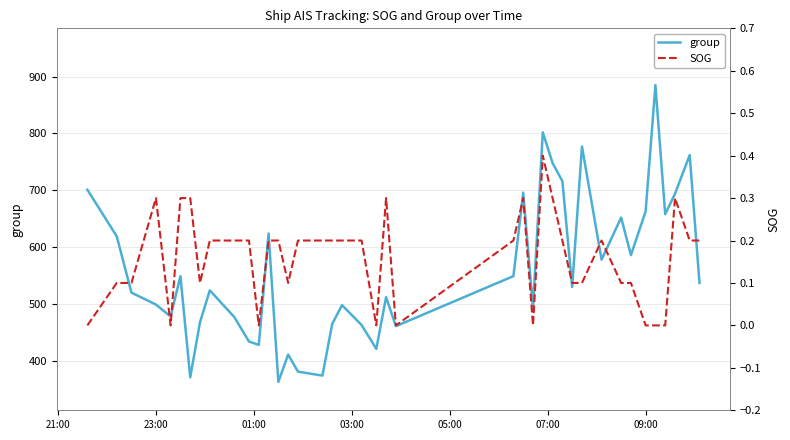

True or false: SOG has more than 1 interior local peaks.

True